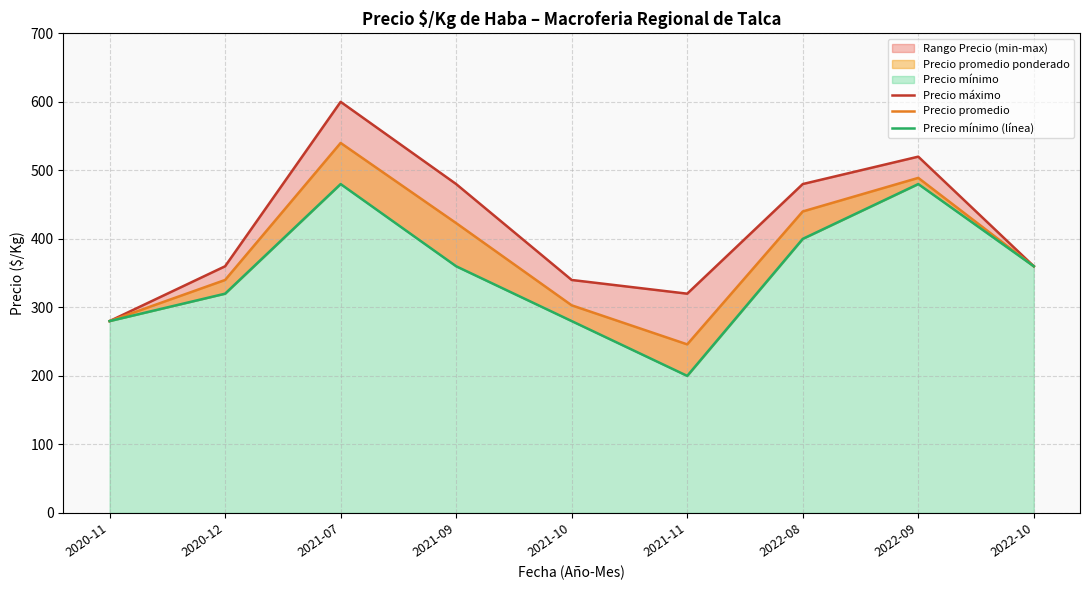

Rank the series by their average value, from highest to lowest.

Precio máximo, Precio promedio, Precio mínimo (línea)